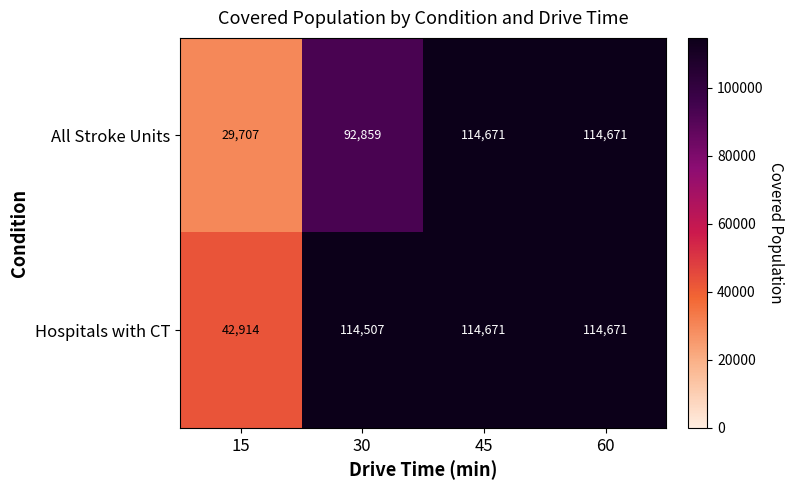

List the series in order of their overall mean, lowest first.

All Stroke Units, Hospitals with CT